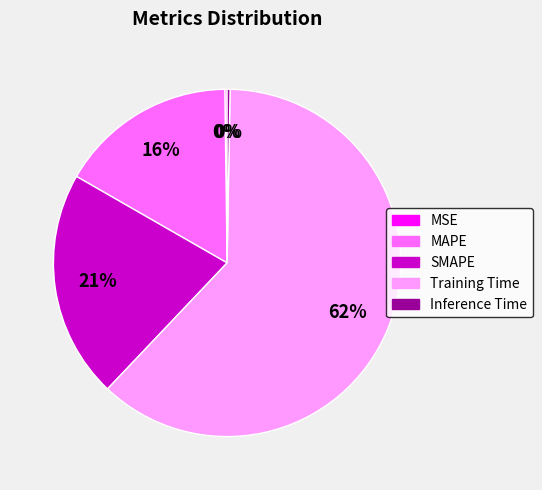

To the nearest percent, what is the average slice percentage?

20%